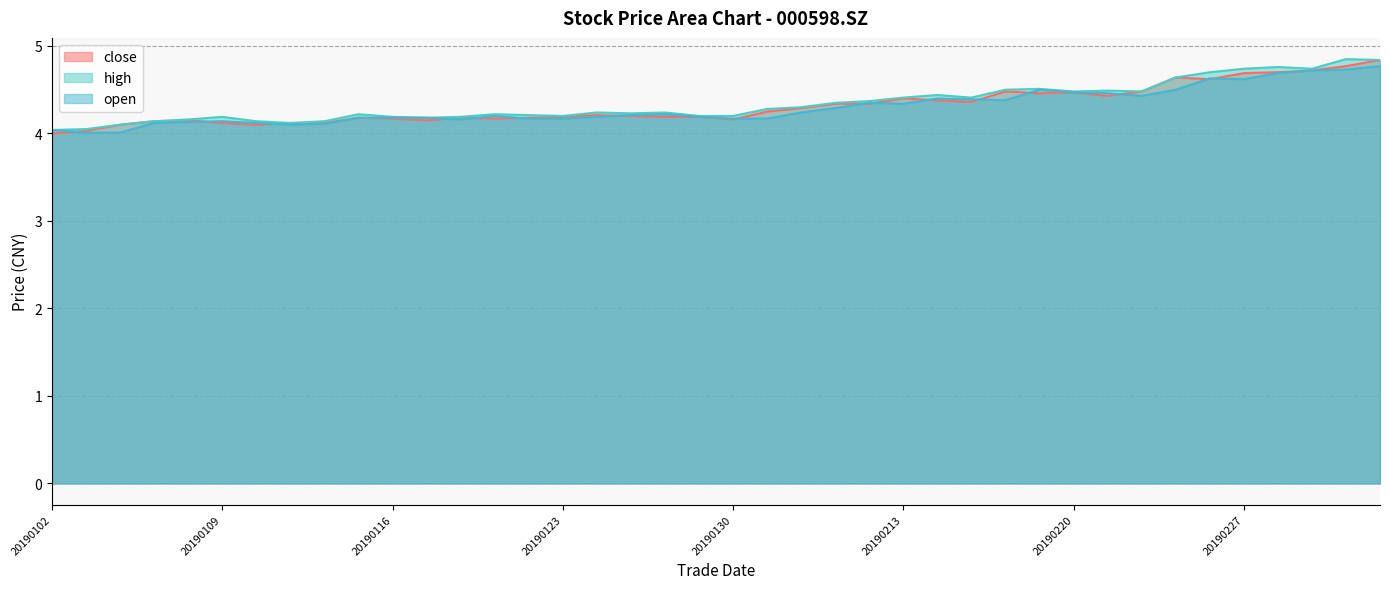

True or false: close and open intersect in this chart.

True